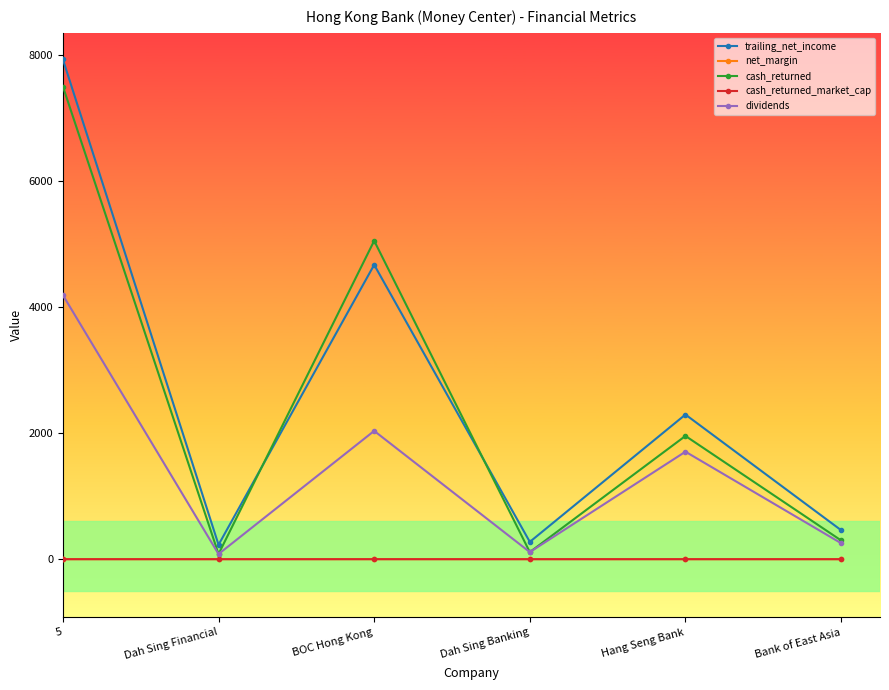

What is the highest value of the net_margin series?

0.6